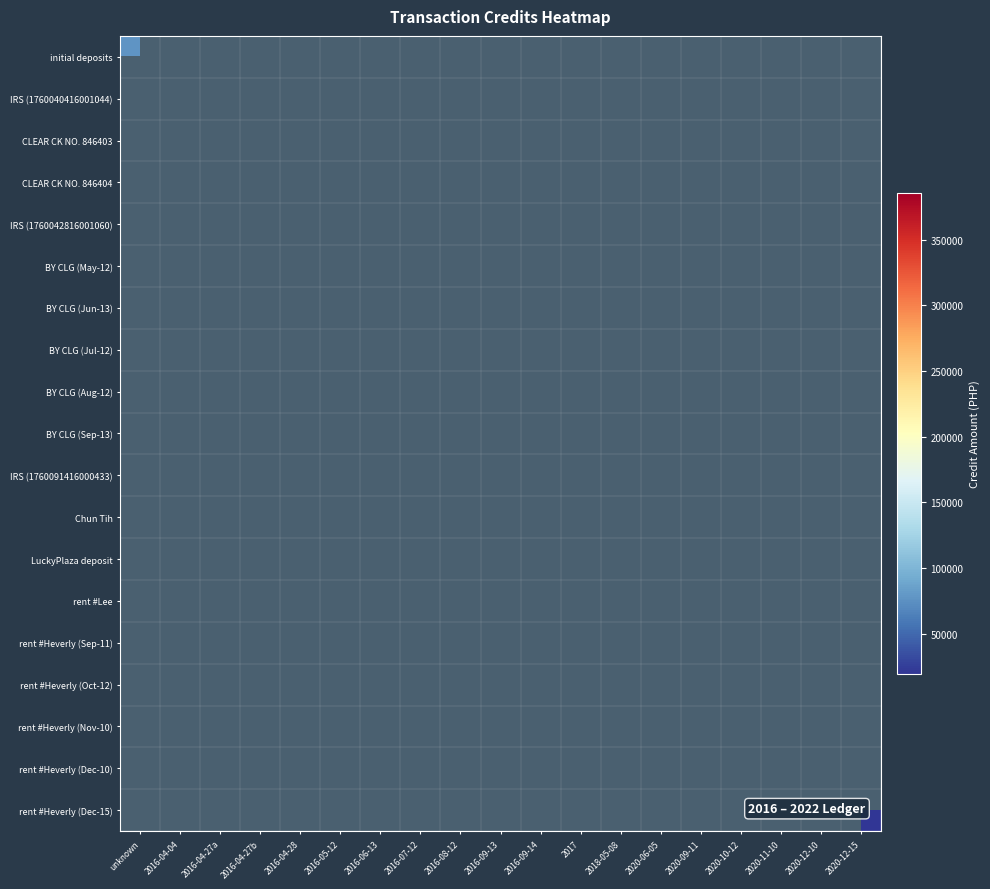

Reading left to right, extract all data points from this chart.

initial deposits: unknown=77700.0	2016-04-04=0.0	2016-04-27a=0.0	2016-04-27b=0.0	2016-04-28=0.0	2016-05-12=0.0	2016-06-13=0.0	2016-07-12=0.0	2016-08-12=0.0	2016-09-13=0.0	2016-09-14=0.0	2017=0.0	2018-05-08=0.0	2020-06-05=0.0	2020-09-11=0.0	2020-10-12=0.0	2020-11-10=0.0	2020-12-10=0.0	2020-12-15=0.0
IRS (1760040416001044): unknown=0.0	2016-04-04=169330.5	2016-04-27a=0.0	2016-04-27b=0.0	2016-04-28=0.0	2016-05-12=0.0	2016-06-13=0.0	2016-07-12=0.0	2016-08-12=0.0	2016-09-13=0.0	2016-09-14=0.0	2017=0.0	2018-05-08=0.0	2020-06-05=0.0	2020-09-11=0.0	2020-10-12=0.0	2020-11-10=0.0	2020-12-10=0.0	2020-12-15=0.0
CLEAR CK NO. 846403: unknown=0.0	2016-04-04=0.0	2016-04-27a=0.0	2016-04-27b=0.0	2016-04-28=0.0	2016-05-12=0.0	2016-06-13=0.0	2016-07-12=0.0	2016-08-12=0.0	2016-09-13=0.0	2016-09-14=0.0	2017=0.0	2018-05-08=0.0	2020-06-05=0.0	2020-09-11=0.0	2020-10-12=0.0	2020-11-10=0.0	2020-12-10=0.0	2020-12-15=0.0
CLEAR CK NO. 846404: unknown=0.0	2016-04-04=0.0	2016-04-27a=0.0	2016-04-27b=0.0	2016-04-28=0.0	2016-05-12=0.0	2016-06-13=0.0	2016-07-12=0.0	2016-08-12=0.0	2016-09-13=0.0	2016-09-14=0.0	2017=0.0	2018-05-08=0.0	2020-06-05=0.0	2020-09-11=0.0	2020-10-12=0.0	2020-11-10=0.0	2020-12-10=0.0	2020-12-15=0.0
IRS (1760042816001060): unknown=0.0	2016-04-04=0.0	2016-04-27a=0.0	2016-04-27b=0.0	2016-04-28=172327.5	2016-05-12=0.0	2016-06-13=0.0	2016-07-12=0.0	2016-08-12=0.0	2016-09-13=0.0	2016-09-14=0.0	2017=0.0	2018-05-08=0.0	2020-06-05=0.0	2020-09-11=0.0	2020-10-12=0.0	2020-11-10=0.0	2020-12-10=0.0	2020-12-15=0.0
BY CLG (May-12): unknown=0.0	2016-04-04=0.0	2016-04-27a=0.0	2016-04-27b=0.0	2016-04-28=0.0	2016-05-12=0.0	2016-06-13=0.0	2016-07-12=0.0	2016-08-12=0.0	2016-09-13=0.0	2016-09-14=0.0	2017=0.0	2018-05-08=0.0	2020-06-05=0.0	2020-09-11=0.0	2020-10-12=0.0	2020-11-10=0.0	2020-12-10=0.0	2020-12-15=0.0
BY CLG (Jun-13): unknown=0.0	2016-04-04=0.0	2016-04-27a=0.0	2016-04-27b=0.0	2016-04-28=0.0	2016-05-12=0.0	2016-06-13=0.0	2016-07-12=0.0	2016-08-12=0.0	2016-09-13=0.0	2016-09-14=0.0	2017=0.0	2018-05-08=0.0	2020-06-05=0.0	2020-09-11=0.0	2020-10-12=0.0	2020-11-10=0.0	2020-12-10=0.0	2020-12-15=0.0
BY CLG (Jul-12): unknown=0.0	2016-04-04=0.0	2016-04-27a=0.0	2016-04-27b=0.0	2016-04-28=0.0	2016-05-12=0.0	2016-06-13=0.0	2016-07-12=0.0	2016-08-12=0.0	2016-09-13=0.0	2016-09-14=0.0	2017=0.0	2018-05-08=0.0	2020-06-05=0.0	2020-09-11=0.0	2020-10-12=0.0	2020-11-10=0.0	2020-12-10=0.0	2020-12-15=0.0
BY CLG (Aug-12): unknown=0.0	2016-04-04=0.0	2016-04-27a=0.0	2016-04-27b=0.0	2016-04-28=0.0	2016-05-12=0.0	2016-06-13=0.0	2016-07-12=0.0	2016-08-12=0.0	2016-09-13=0.0	2016-09-14=0.0	2017=0.0	2018-05-08=0.0	2020-06-05=0.0	2020-09-11=0.0	2020-10-12=0.0	2020-11-10=0.0	2020-12-10=0.0	2020-12-15=0.0
BY CLG (Sep-13): unknown=0.0	2016-04-04=0.0	2016-04-27a=0.0	2016-04-27b=0.0	2016-04-28=0.0	2016-05-12=0.0	2016-06-13=0.0	2016-07-12=0.0	2016-08-12=0.0	2016-09-13=0.0	2016-09-14=0.0	2017=0.0	2018-05-08=0.0	2020-06-05=0.0	2020-09-11=0.0	2020-10-12=0.0	2020-11-10=0.0	2020-12-10=0.0	2020-12-15=0.0
IRS (1760091416000433): unknown=0.0	2016-04-04=0.0	2016-04-27a=0.0	2016-04-27b=0.0	2016-04-28=0.0	2016-05-12=0.0	2016-06-13=0.0	2016-07-12=0.0	2016-08-12=0.0	2016-09-13=0.0	2016-09-14=347000.0	2017=0.0	2018-05-08=0.0	2020-06-05=0.0	2020-09-11=0.0	2020-10-12=0.0	2020-11-10=0.0	2020-12-10=0.0	2020-12-15=0.0
Chun Tih: unknown=0.0	2016-04-04=0.0	2016-04-27a=0.0	2016-04-27b=0.0	2016-04-28=0.0	2016-05-12=0.0	2016-06-13=0.0	2016-07-12=0.0	2016-08-12=0.0	2016-09-13=0.0	2016-09-14=0.0	2017=373000.0	2018-05-08=0.0	2020-06-05=0.0	2020-09-11=0.0	2020-10-12=0.0	2020-11-10=0.0	2020-12-10=0.0	2020-12-15=0.0
LuckyPlaza deposit: unknown=0.0	2016-04-04=0.0	2016-04-27a=0.0	2016-04-27b=0.0	2016-04-28=0.0	2016-05-12=0.0	2016-06-13=0.0	2016-07-12=0.0	2016-08-12=0.0	2016-09-13=0.0	2016-09-14=0.0	2017=0.0	2018-05-08=385407.2	2020-06-05=0.0	2020-09-11=0.0	2020-10-12=0.0	2020-11-10=0.0	2020-12-10=0.0	2020-12-15=0.0
rent #Lee: unknown=0.0	2016-04-04=0.0	2016-04-27a=0.0	2016-04-27b=0.0	2016-04-28=0.0	2016-05-12=0.0	2016-06-13=0.0	2016-07-12=0.0	2016-08-12=0.0	2016-09-13=0.0	2016-09-14=0.0	2017=0.0	2018-05-08=0.0	2020-06-05=182721.0	2020-09-11=0.0	2020-10-12=0.0	2020-11-10=0.0	2020-12-10=0.0	2020-12-15=0.0
rent #Heverly (Sep-11): unknown=0.0	2016-04-04=0.0	2016-04-27a=0.0	2016-04-27b=0.0	2016-04-28=0.0	2016-05-12=0.0	2016-06-13=0.0	2016-07-12=0.0	2016-08-12=0.0	2016-09-13=0.0	2016-09-14=0.0	2017=0.0	2018-05-08=0.0	2020-06-05=0.0	2020-09-11=25000.0	2020-10-12=0.0	2020-11-10=0.0	2020-12-10=0.0	2020-12-15=0.0
rent #Heverly (Oct-12): unknown=0.0	2016-04-04=0.0	2016-04-27a=0.0	2016-04-27b=0.0	2016-04-28=0.0	2016-05-12=0.0	2016-06-13=0.0	2016-07-12=0.0	2016-08-12=0.0	2016-09-13=0.0	2016-09-14=0.0	2017=0.0	2018-05-08=0.0	2020-06-05=0.0	2020-09-11=0.0	2020-10-12=25000.0	2020-11-10=0.0	2020-12-10=0.0	2020-12-15=0.0
rent #Heverly (Nov-10): unknown=0.0	2016-04-04=0.0	2016-04-27a=0.0	2016-04-27b=0.0	2016-04-28=0.0	2016-05-12=0.0	2016-06-13=0.0	2016-07-12=0.0	2016-08-12=0.0	2016-09-13=0.0	2016-09-14=0.0	2017=0.0	2018-05-08=0.0	2020-06-05=0.0	2020-09-11=0.0	2020-10-12=0.0	2020-11-10=25000.0	2020-12-10=0.0	2020-12-15=0.0
rent #Heverly (Dec-10): unknown=0.0	2016-04-04=0.0	2016-04-27a=0.0	2016-04-27b=0.0	2016-04-28=0.0	2016-05-12=0.0	2016-06-13=0.0	2016-07-12=0.0	2016-08-12=0.0	2016-09-13=0.0	2016-09-14=0.0	2017=0.0	2018-05-08=0.0	2020-06-05=0.0	2020-09-11=0.0	2020-10-12=0.0	2020-11-10=0.0	2020-12-10=25000.0	2020-12-15=0.0
rent #Heverly (Dec-15): unknown=0.0	2016-04-04=0.0	2016-04-27a=0.0	2016-04-27b=0.0	2016-04-28=0.0	2016-05-12=0.0	2016-06-13=0.0	2016-07-12=0.0	2016-08-12=0.0	2016-09-13=0.0	2016-09-14=0.0	2017=0.0	2018-05-08=0.0	2020-06-05=0.0	2020-09-11=0.0	2020-10-12=0.0	2020-11-10=0.0	2020-12-10=0.0	2020-12-15=19445.0